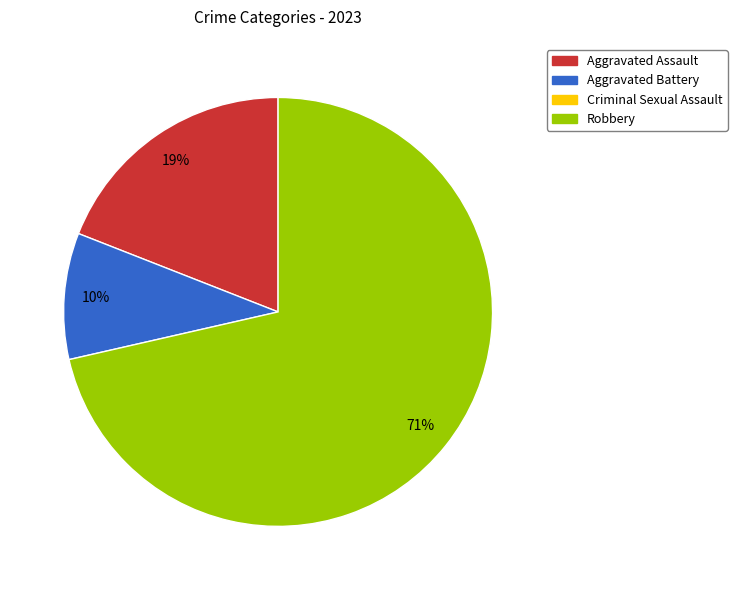

To the nearest percent, what is the average slice percentage?

33%